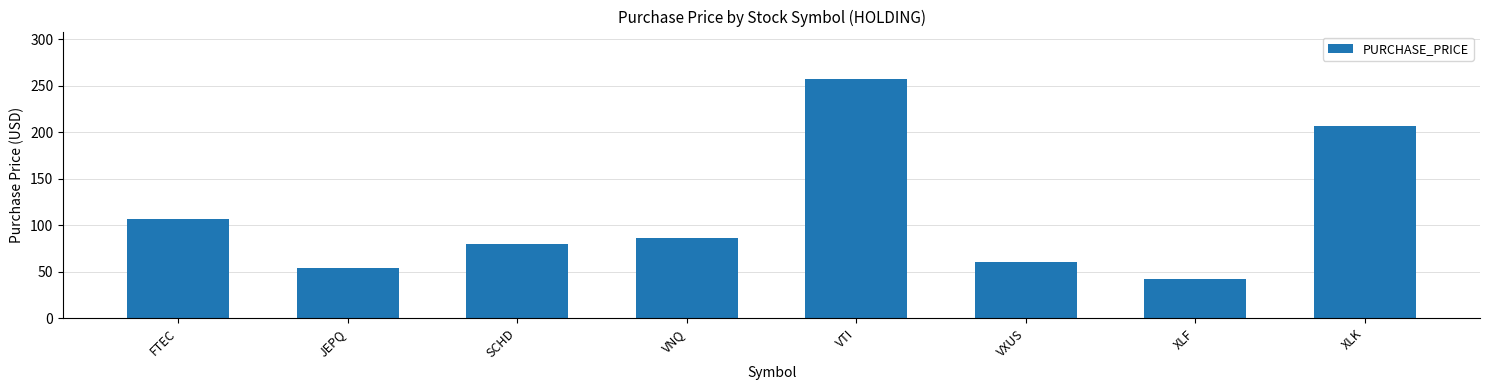

Are the bars grouped side by side (vs. stacked)?

No